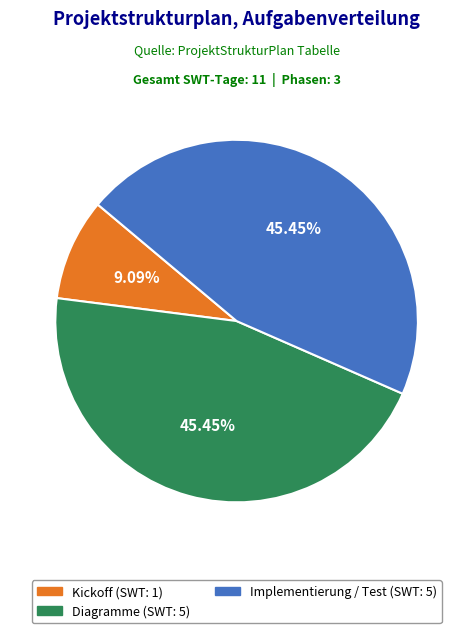

To the nearest percent, what portion does Implementierung / Test represent?

45%